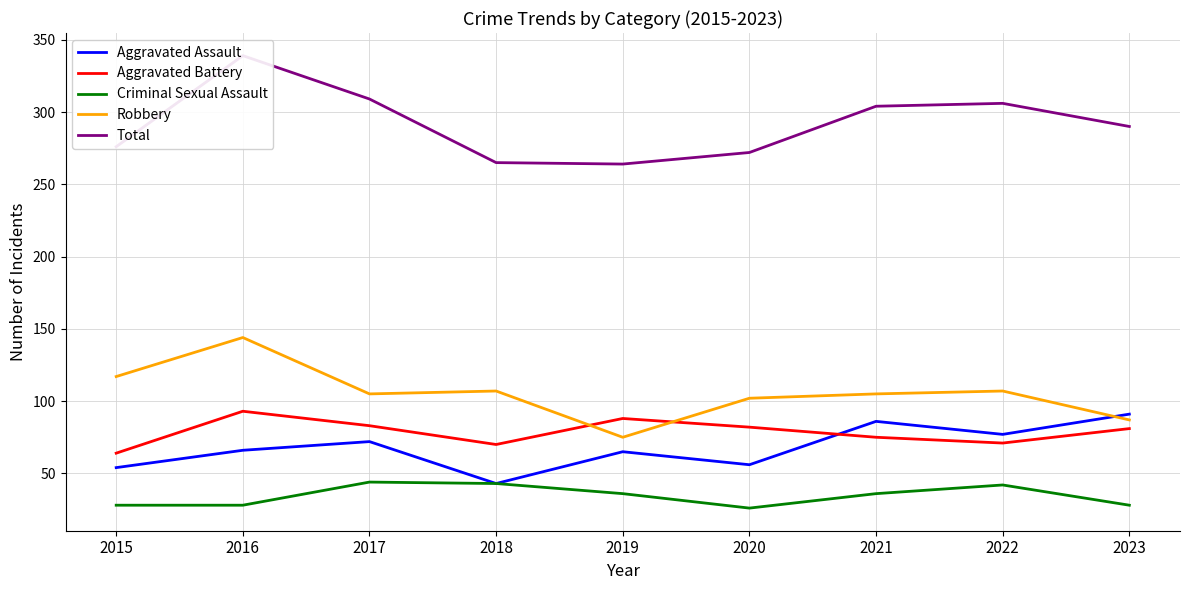

Is it true that Aggravated Battery equals 70 at 2018?

True